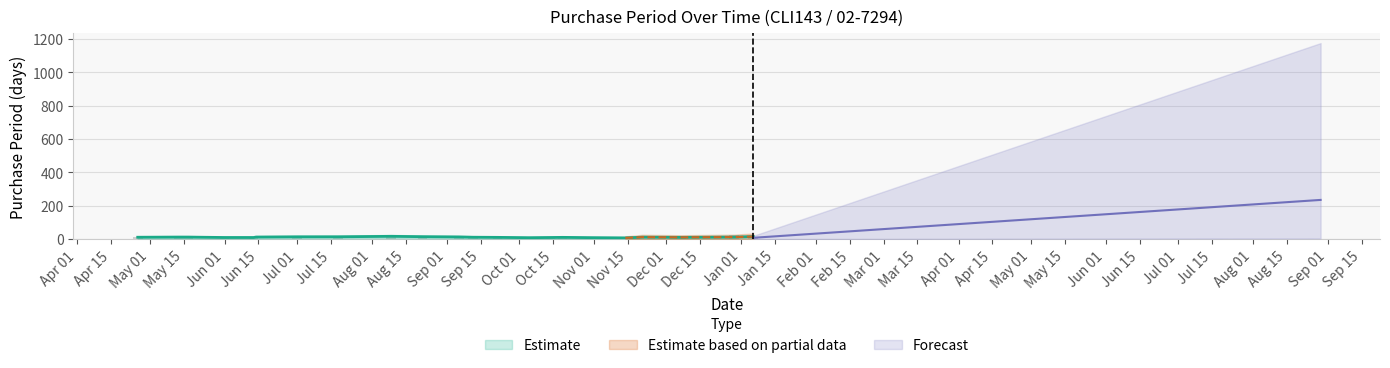

Does the chart contain stacked bars?

No